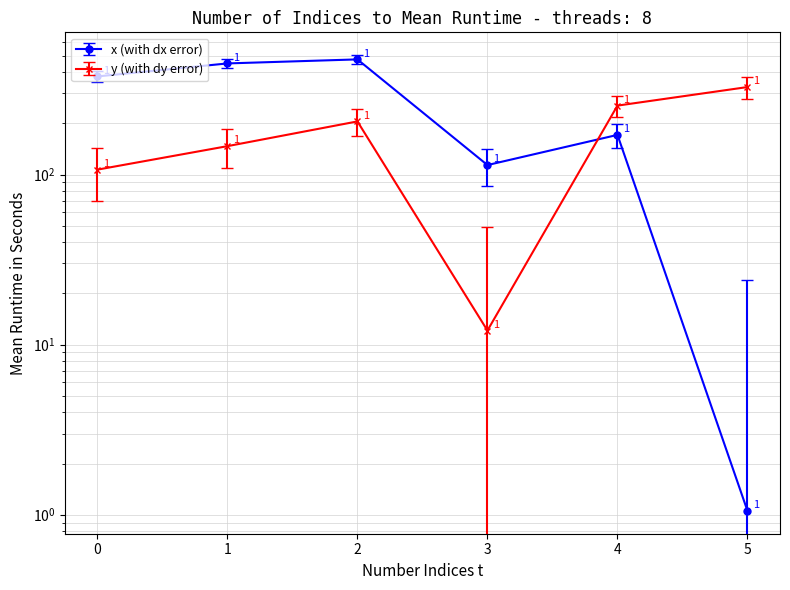

At which label does y first exceed 205?

2